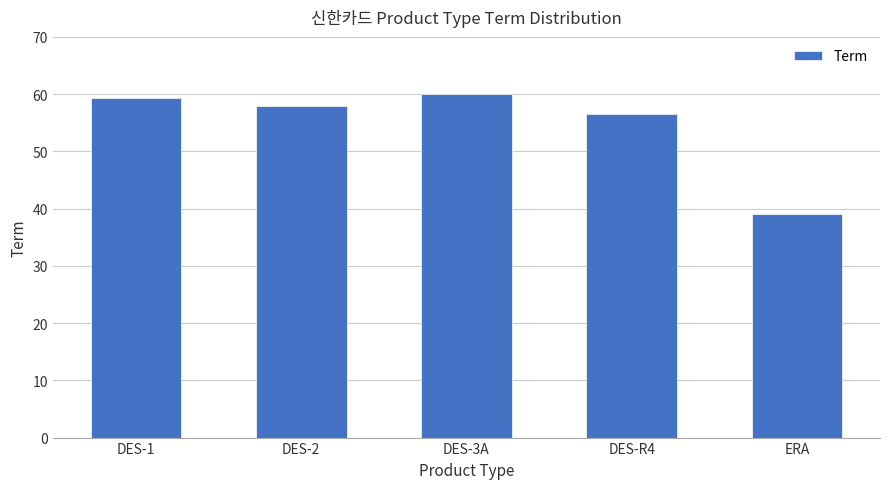

How many bars are there in total?

5